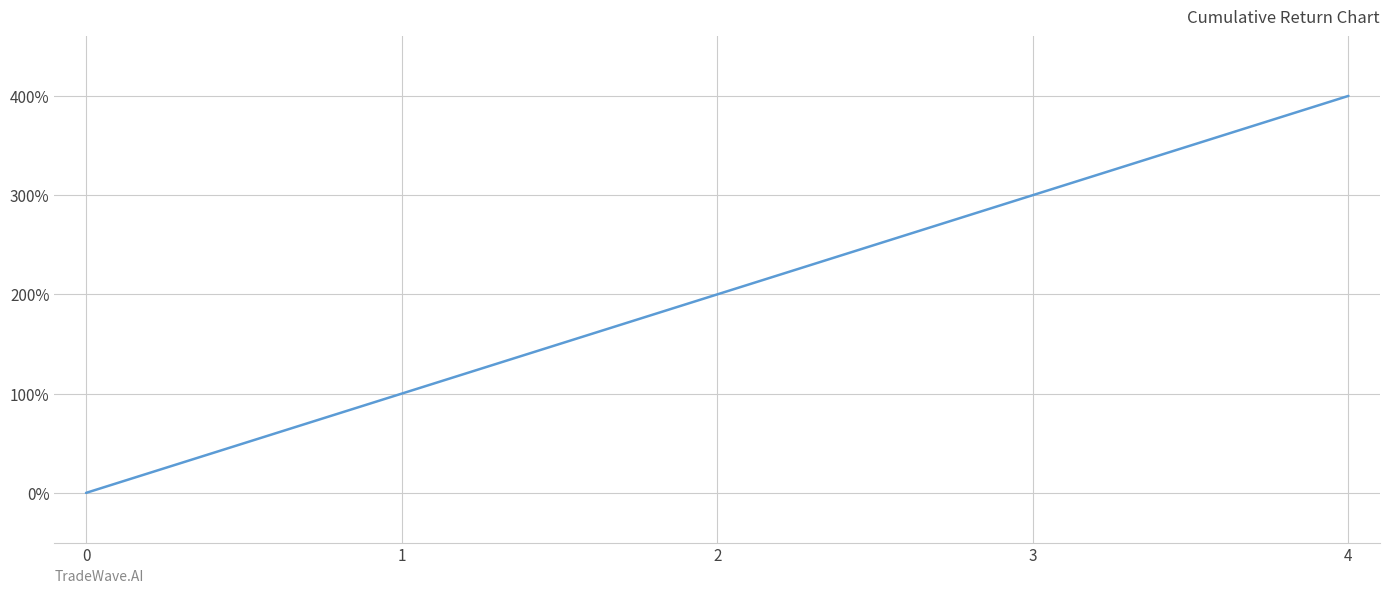

Approximately how many times larger is the value at 2 compared to 4?

0.5